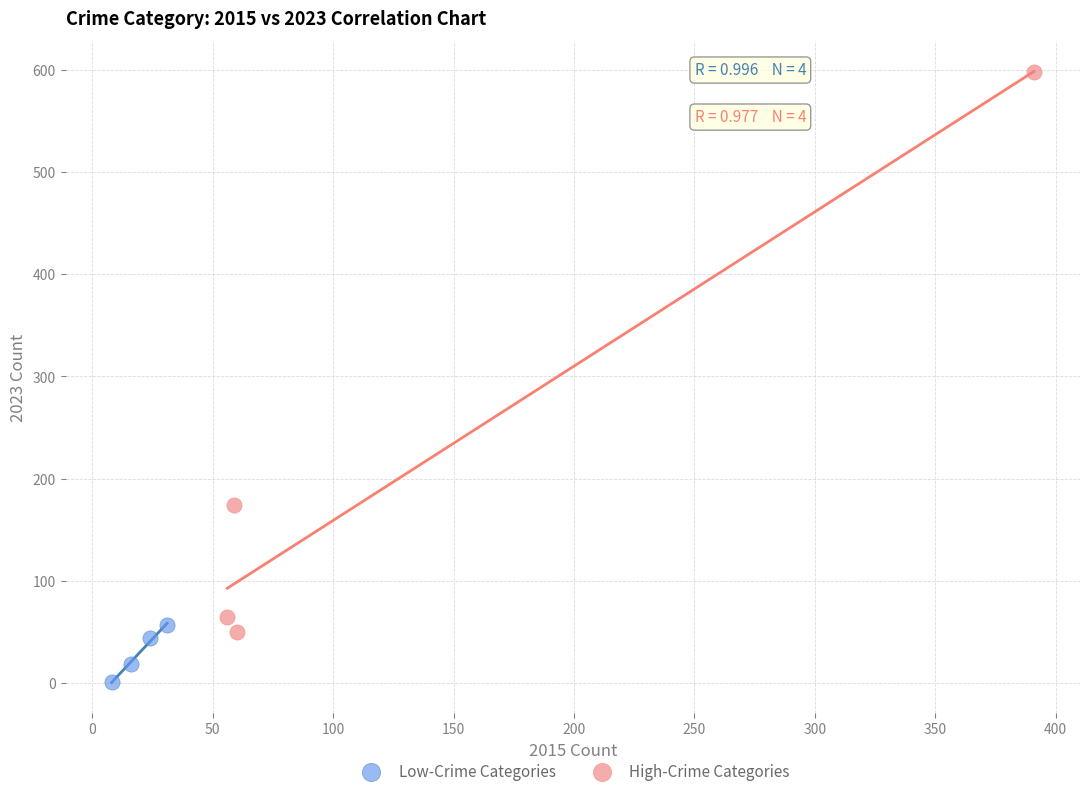

Which series has the widest spread of Y values?

High-Crime Categories